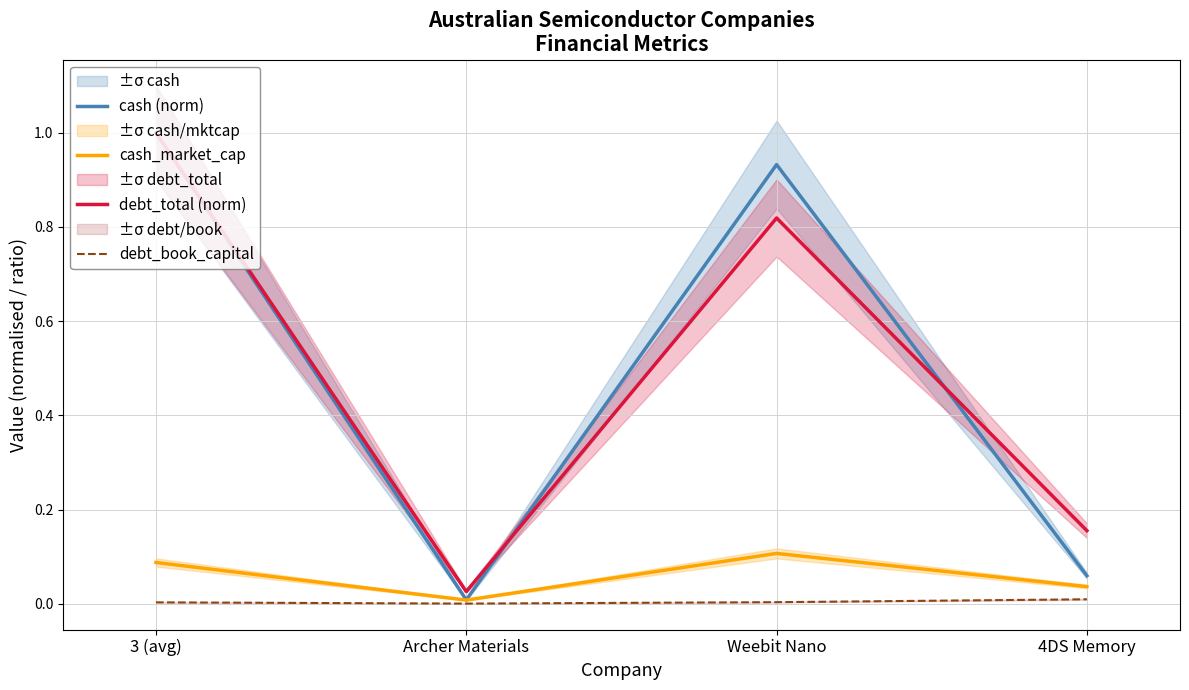

List the labels in order of cash_market_cap value, smallest first.

Archer Materials, 4DS Memory, 3 (avg), Weebit Nano